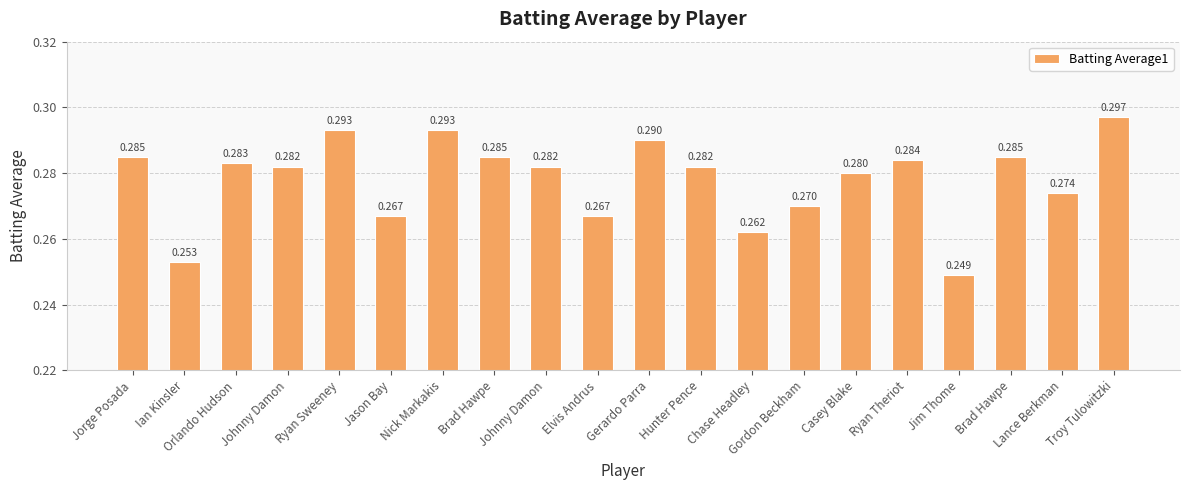

How many distinct data groups are displayed?

1